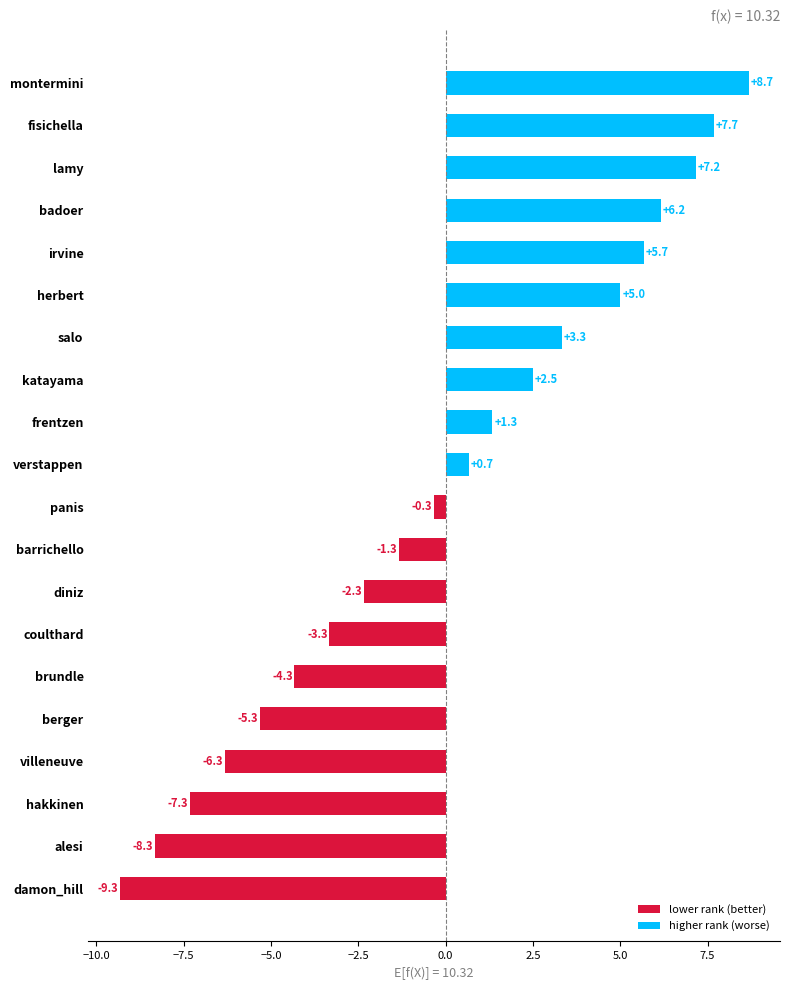

Approximately how many times larger is the value at verstappen compared to katayama?

0.3